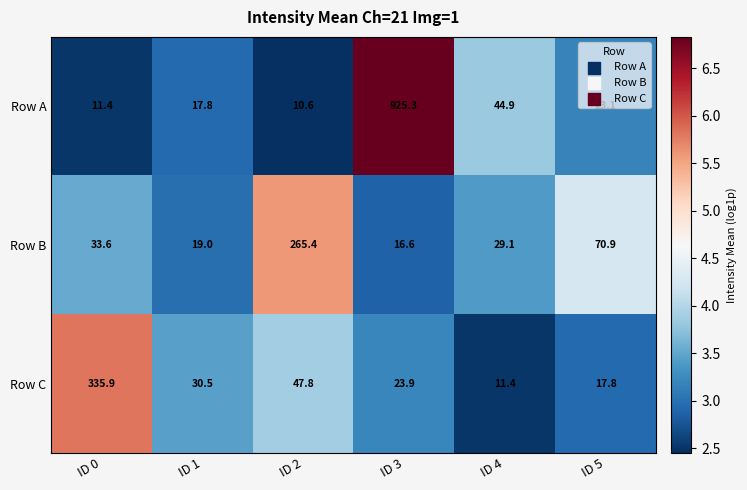

Which series changed the most between ID 1 and ID 4?

Row A